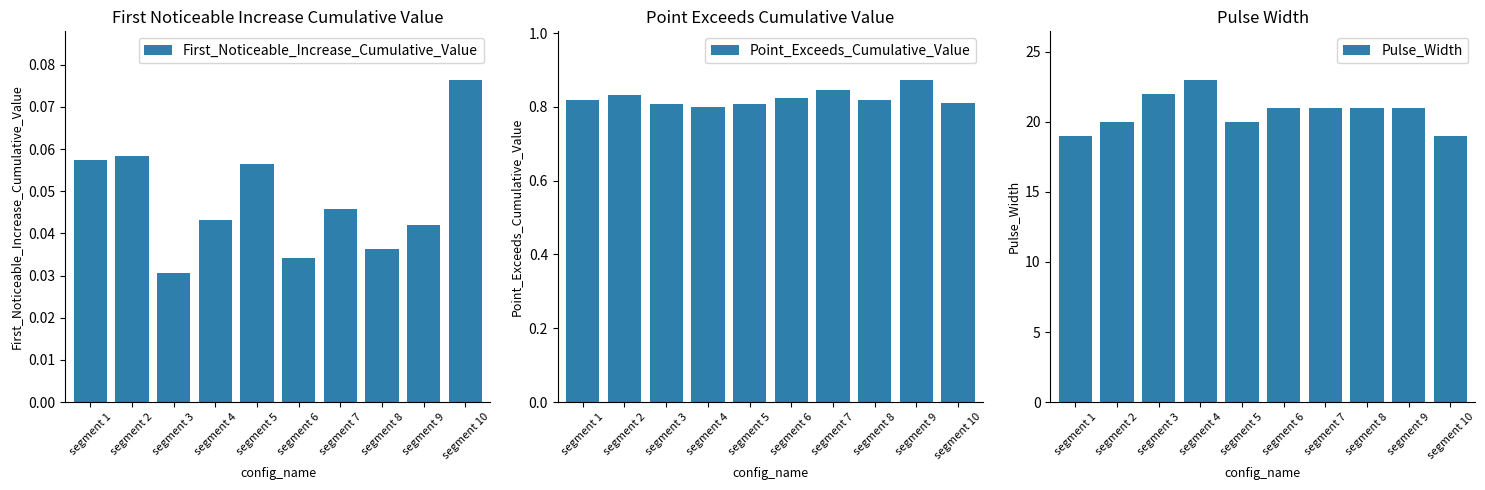

How many groups of bars are there?

10